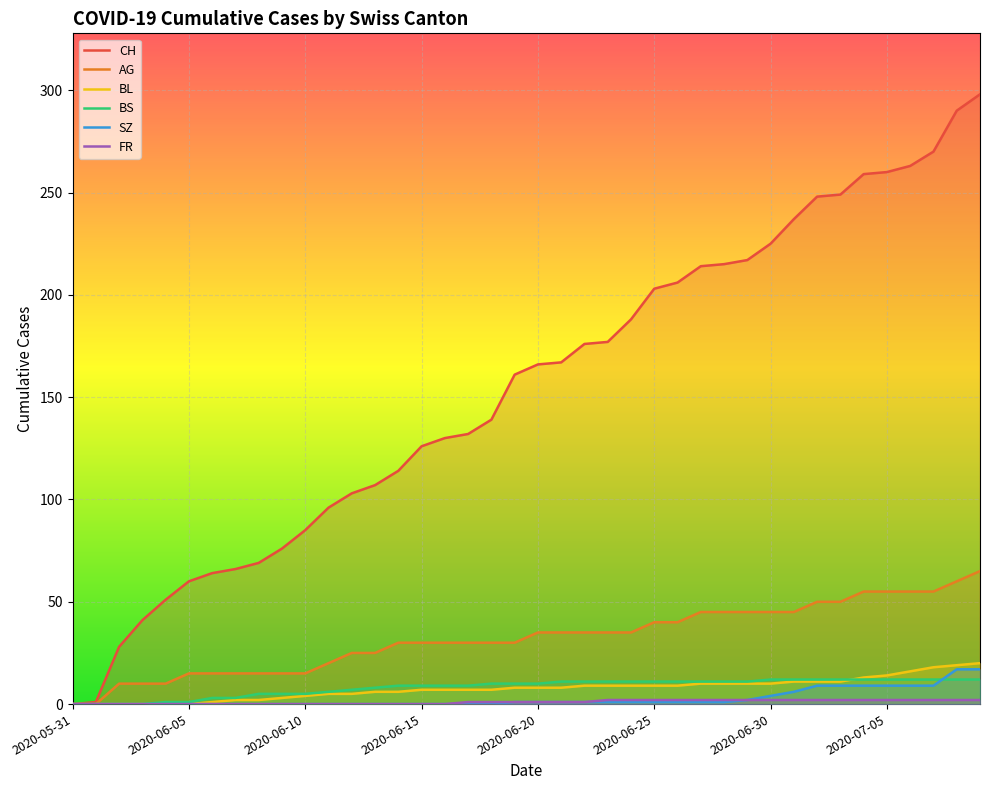

At which category is the sum across all series the highest?

2020-07-09